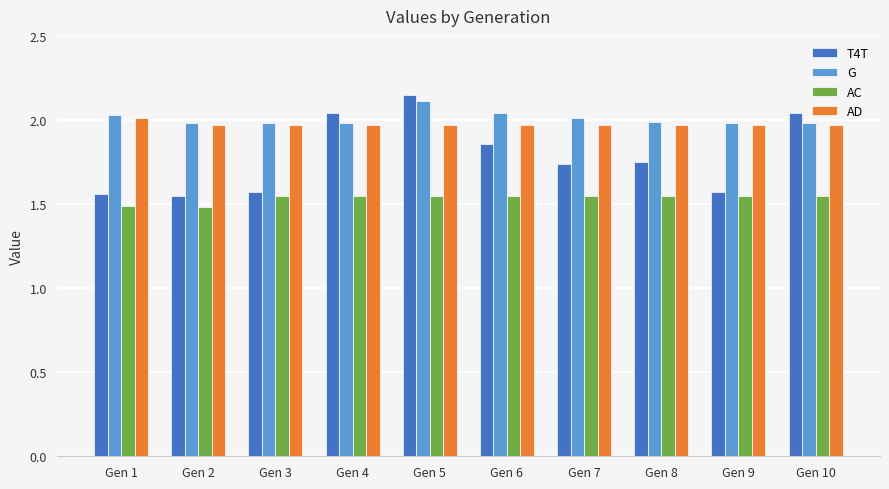

Which category has the highest value across all series?

Gen 5